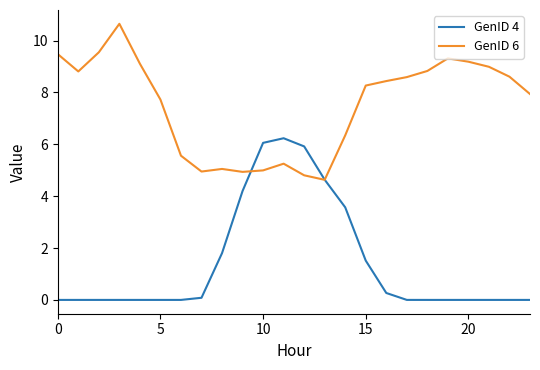

List the series in order of their peak value, lowest first.

GenID 4, GenID 6